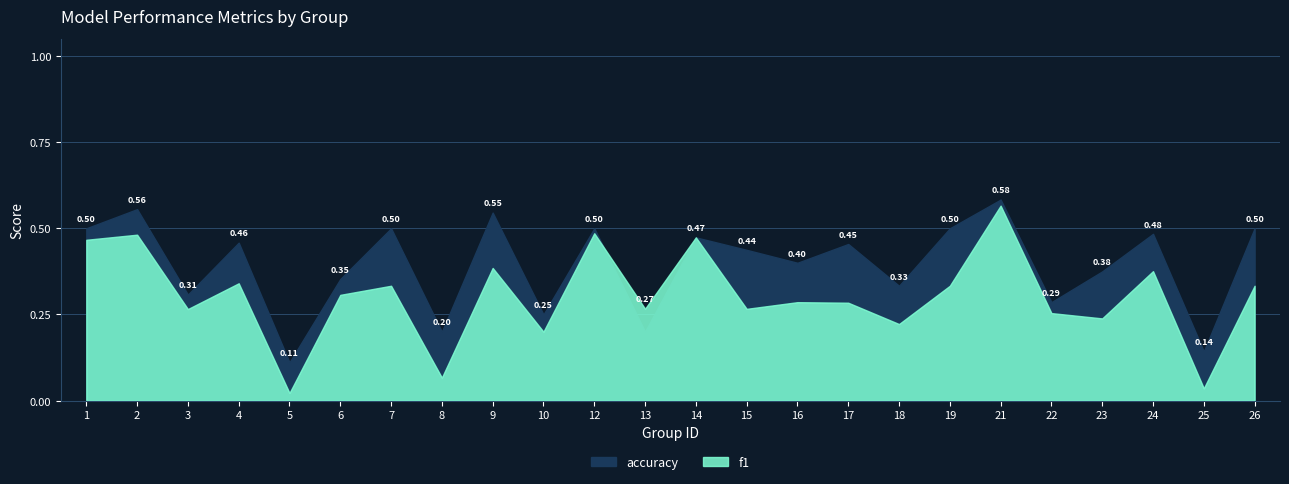

What is the difference between the maximum and minimum values in the accuracy series?

0.5